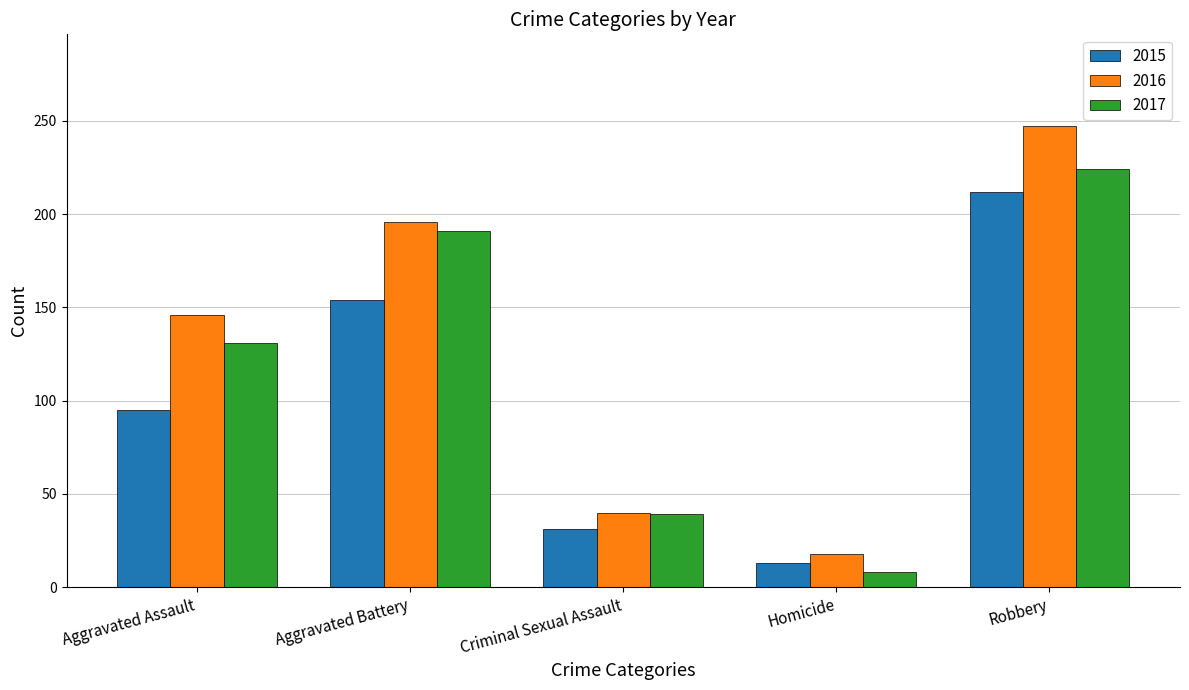

List the series in order of their peak value, lowest first.

2015, 2017, 2016